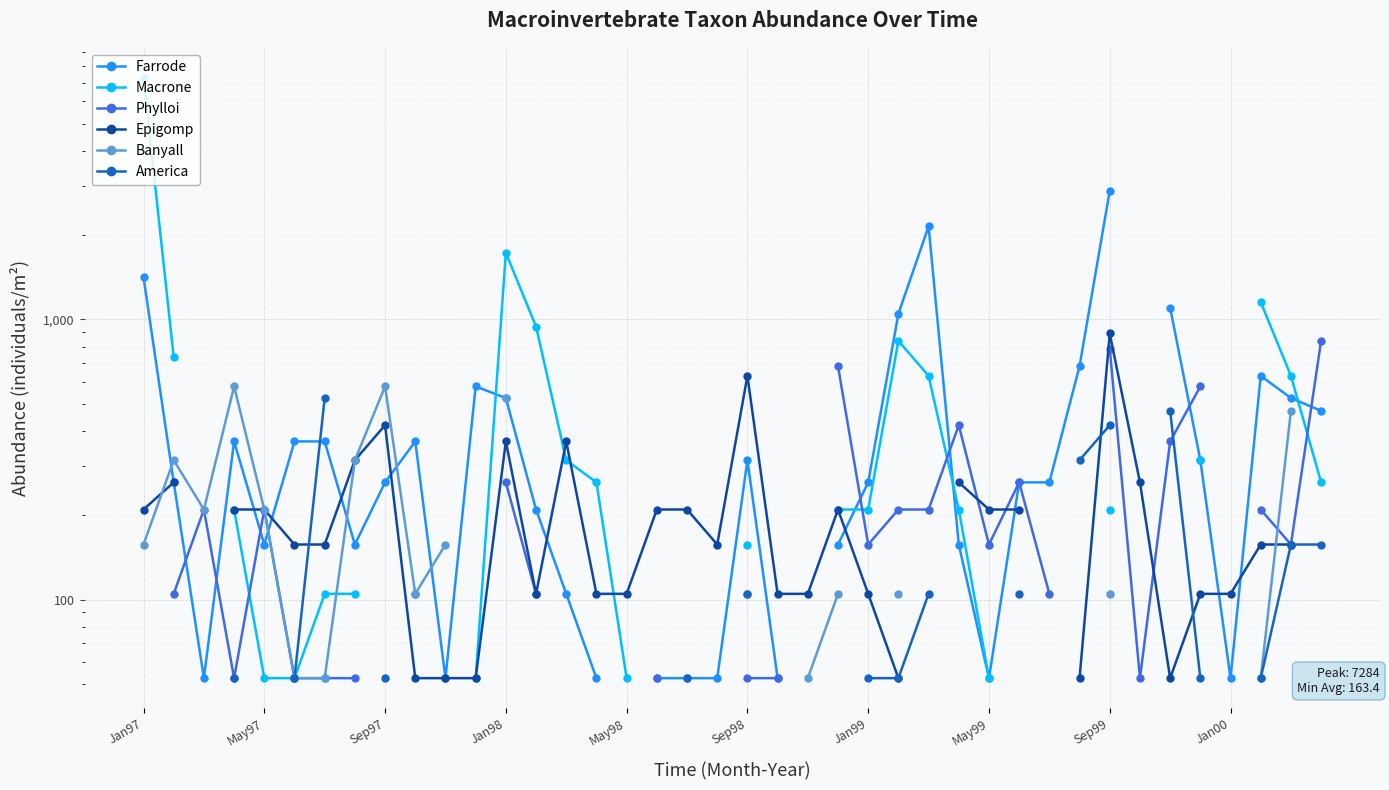

Is this an area chart (filled region under the line)?

No